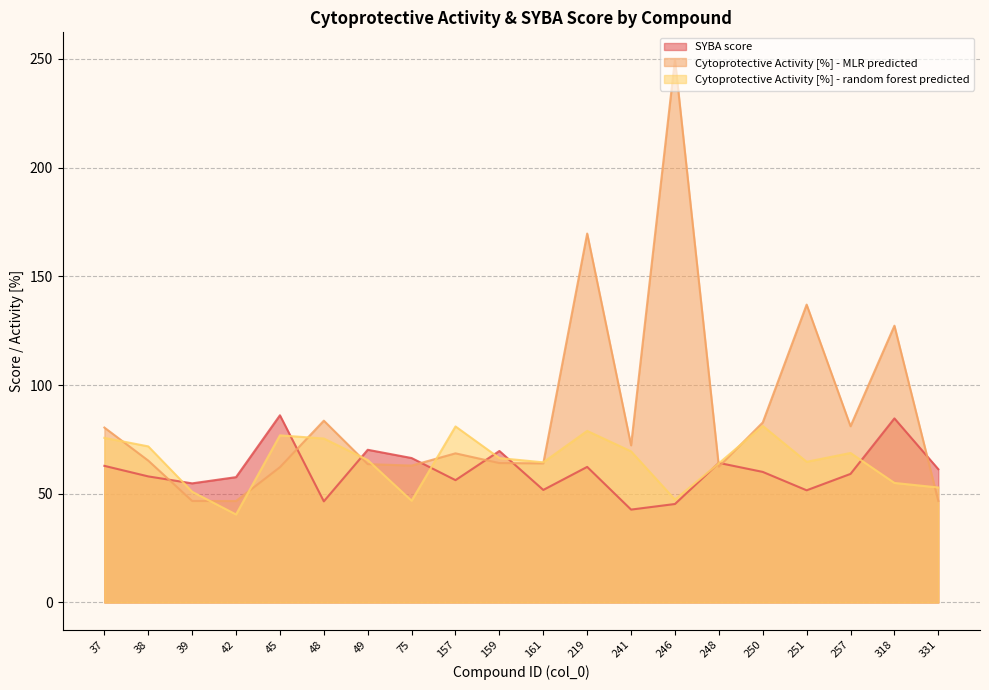

What is the highest value of the Aktywnosc_MLR series?

249.7